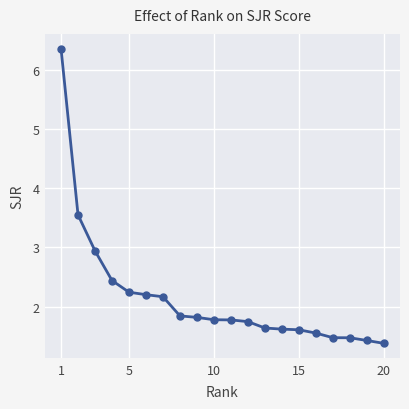

What is the average value?

2.2